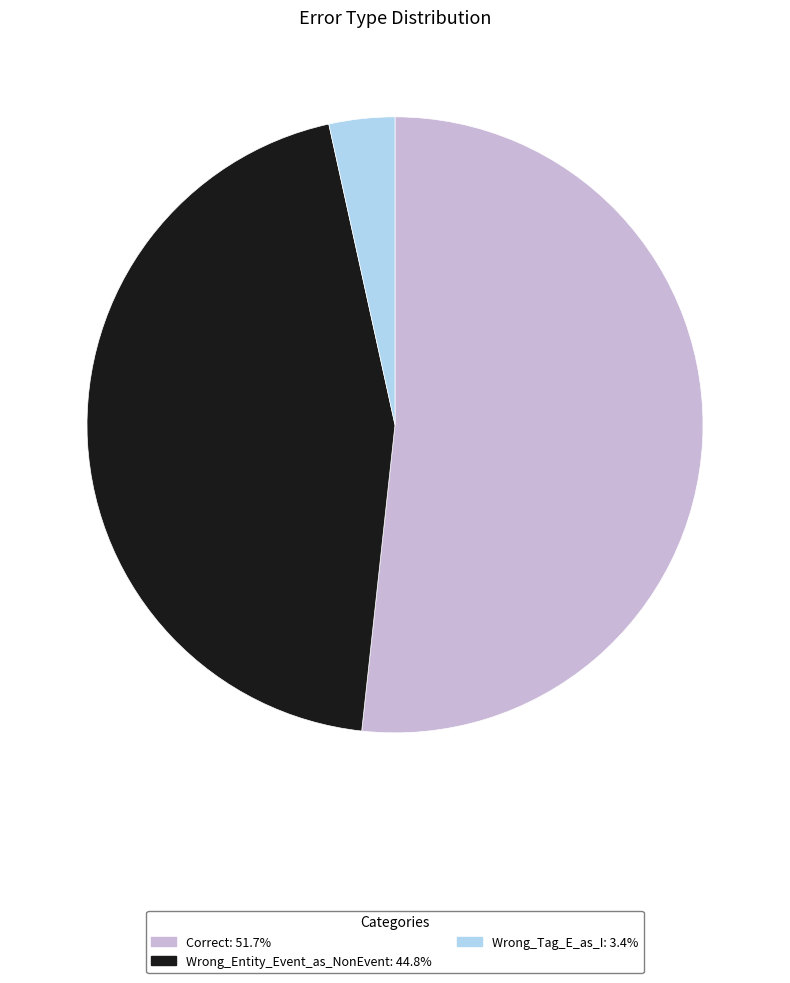

Is it true that Correct is 52% of the pie?

True